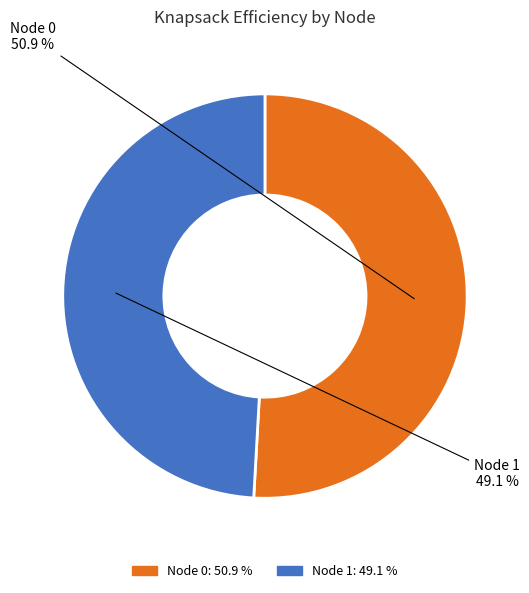

To the nearest percent, what portion does Node 0 represent?

51%